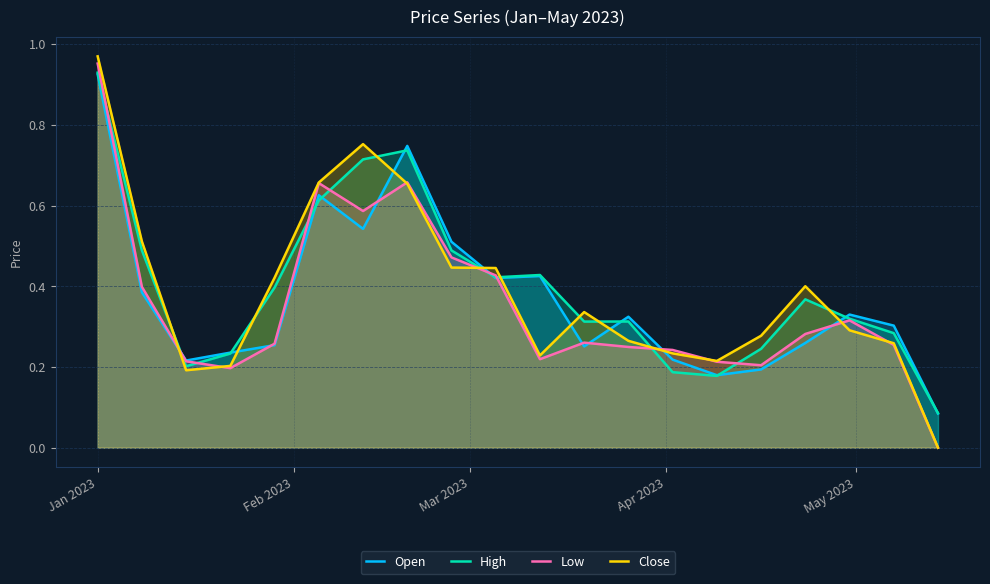

What is the maximum value for Low?

1.0